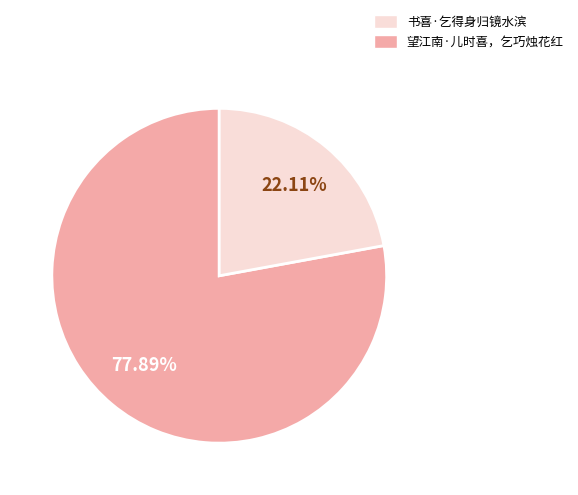

Does any single category account for the majority?

Yes